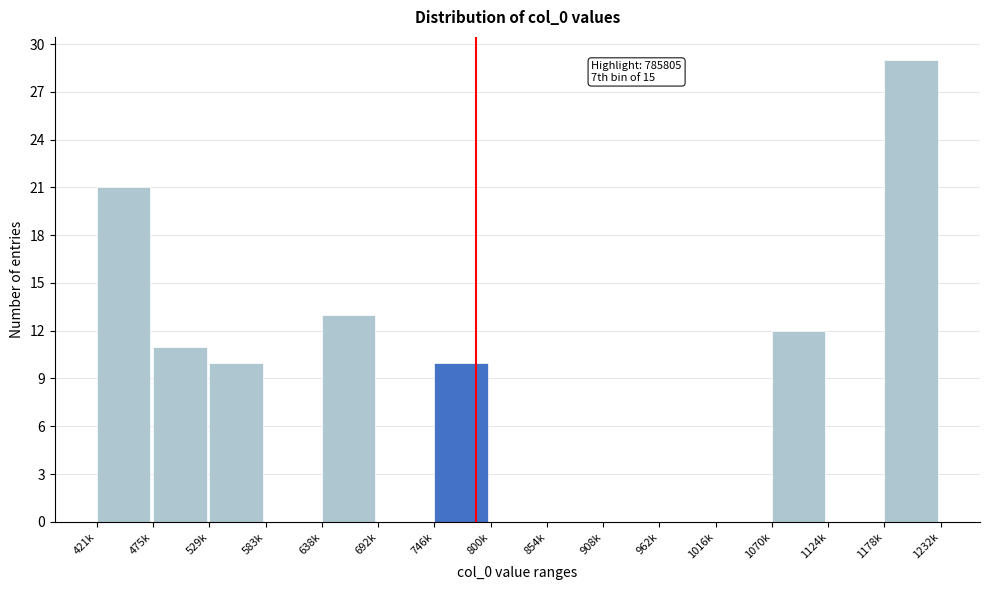

Reading left to right, what are all the values shown in this chart?

421k=21	475k=11	529k=10	583k=0	638k=13	692k=0	746k=10	800k=0	854k=0	908k=0	962k=0	1016k=0	1070k=12	1124k=0	1178k=29